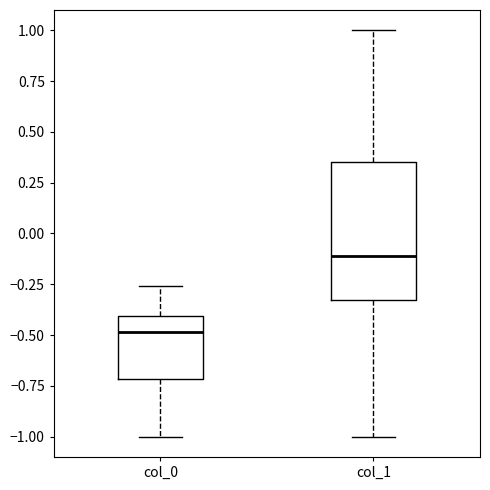

Reading left to right, read every box against the y-axis: the position of its median line, the range the box covers, and the ends of its whiskers. The values are not printed on the chart, so give them approximately, as read against the axis.

col_0: median -0.50, box -0.70 to -0.40, whiskers -1.00 to -0.25
col_1: median -0.10, box -0.35 to 0.35, whiskers -1.00 to 1.00